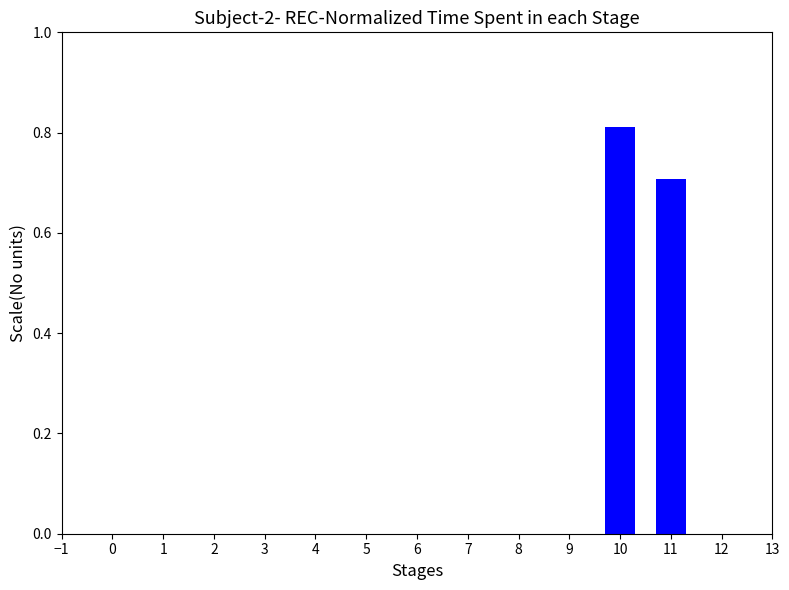

List the labels in order of value, smallest first.

11, 10